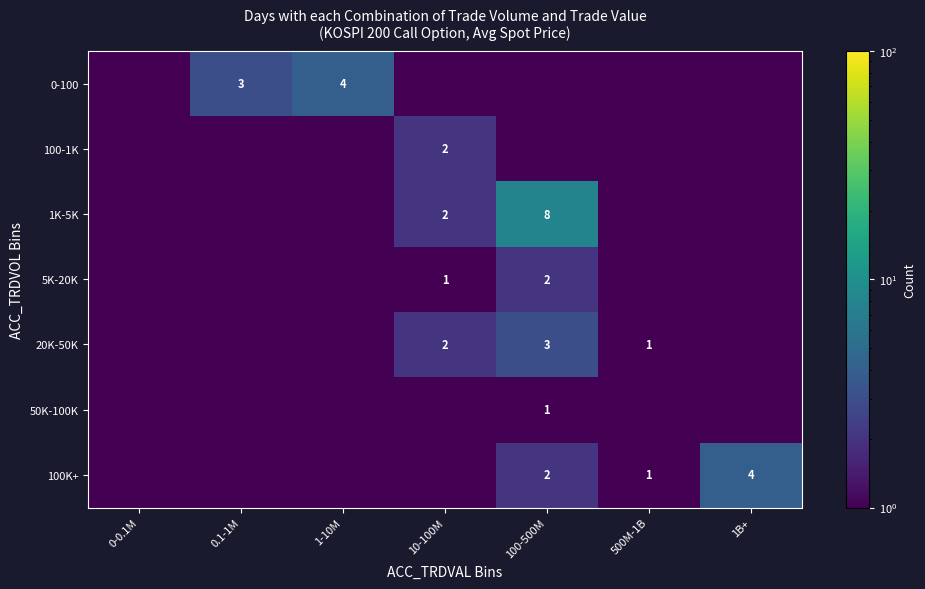

True or false: 100-1K has a value of 2.0 at 10-100M.

True